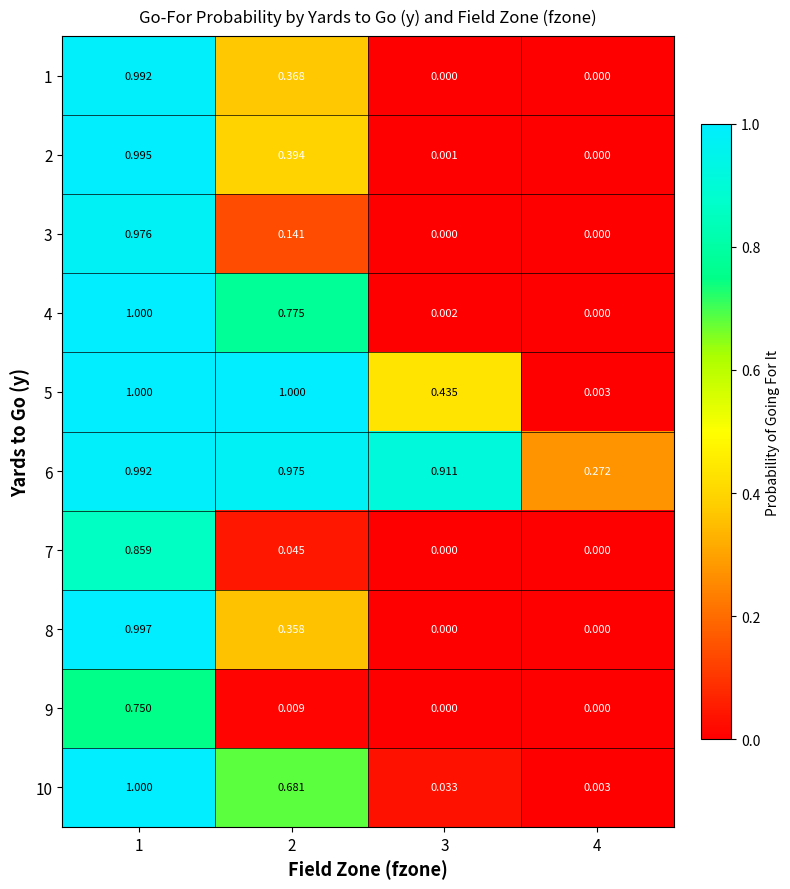

Rank the series by their maximum value, from lowest to highest.

9, 7, 3, 6, 1, 2, 8, 4, 5, 10